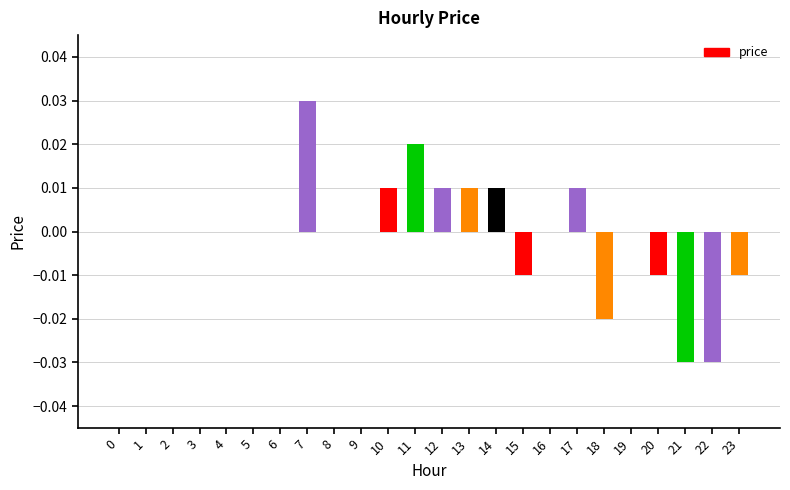

At which category does the chart reach its peak across all series?

7